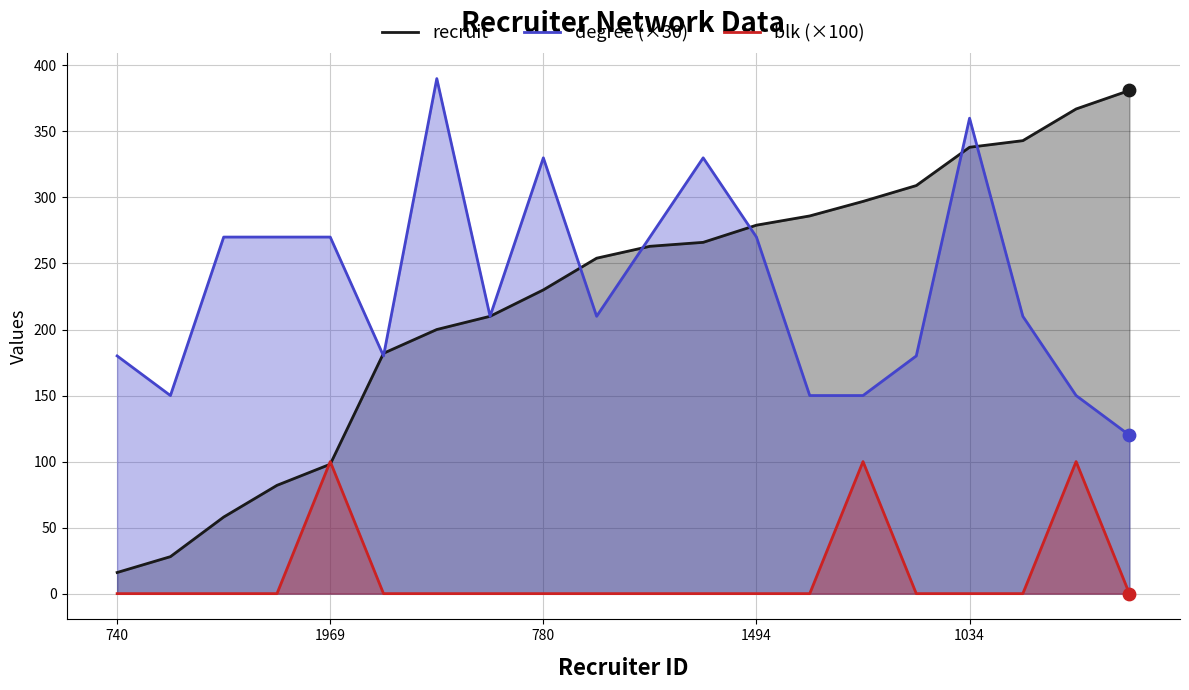

Which series contains the highest Y value?

degree (×30)